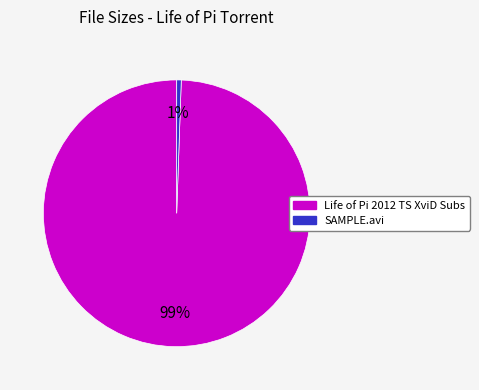

Do Life of Pi 2012 TS XviD Subs and SAMPLE.avi together represent more than half of the pie?

Yes